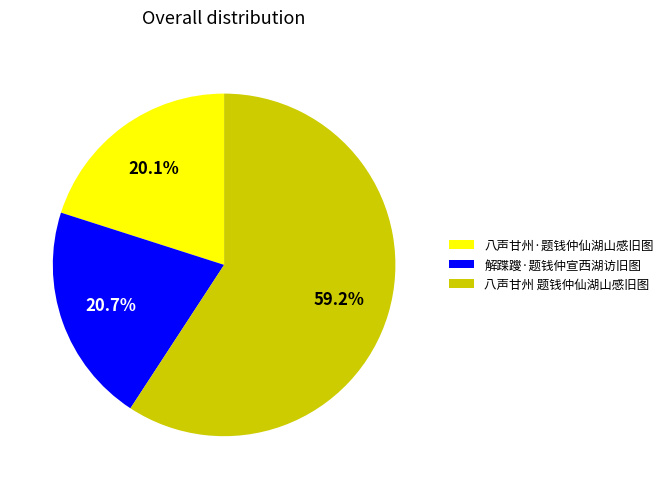

Which slice is the largest?

八声甘州 题钱仲仙湖山感旧图